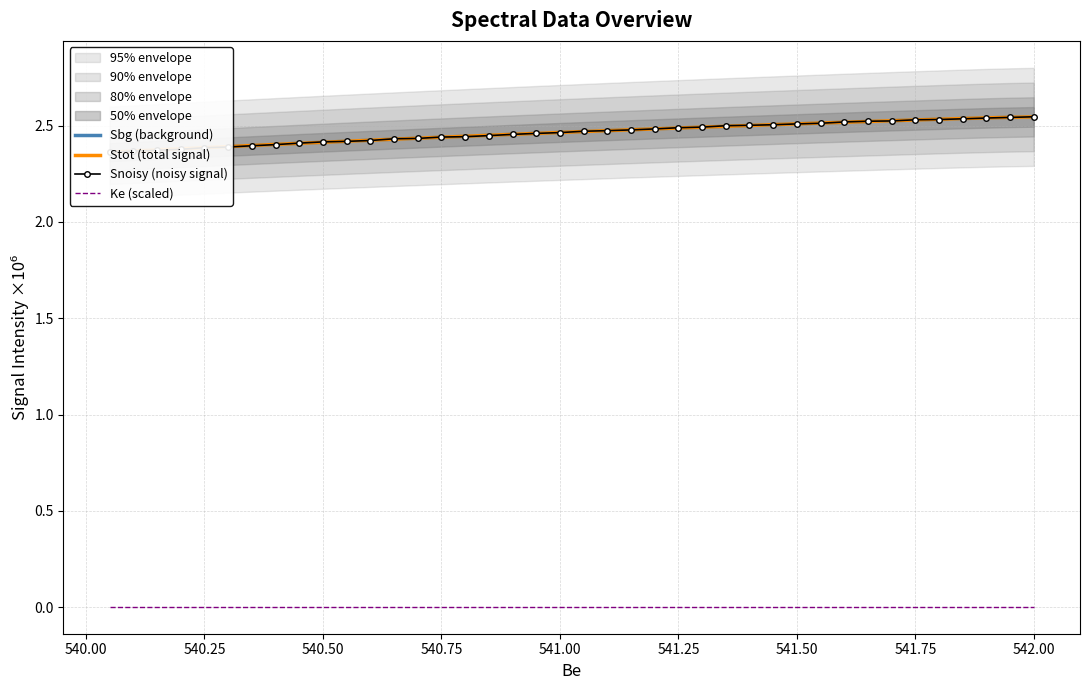

How many series are shown in this chart?

4